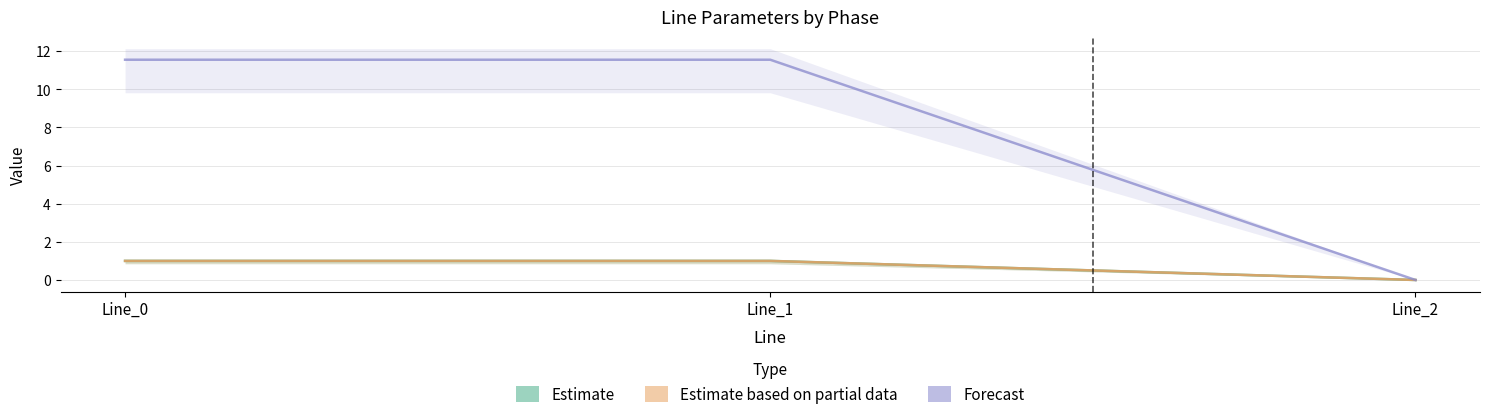

Which series changed the most between Line_1 and Line_2?

Forecast